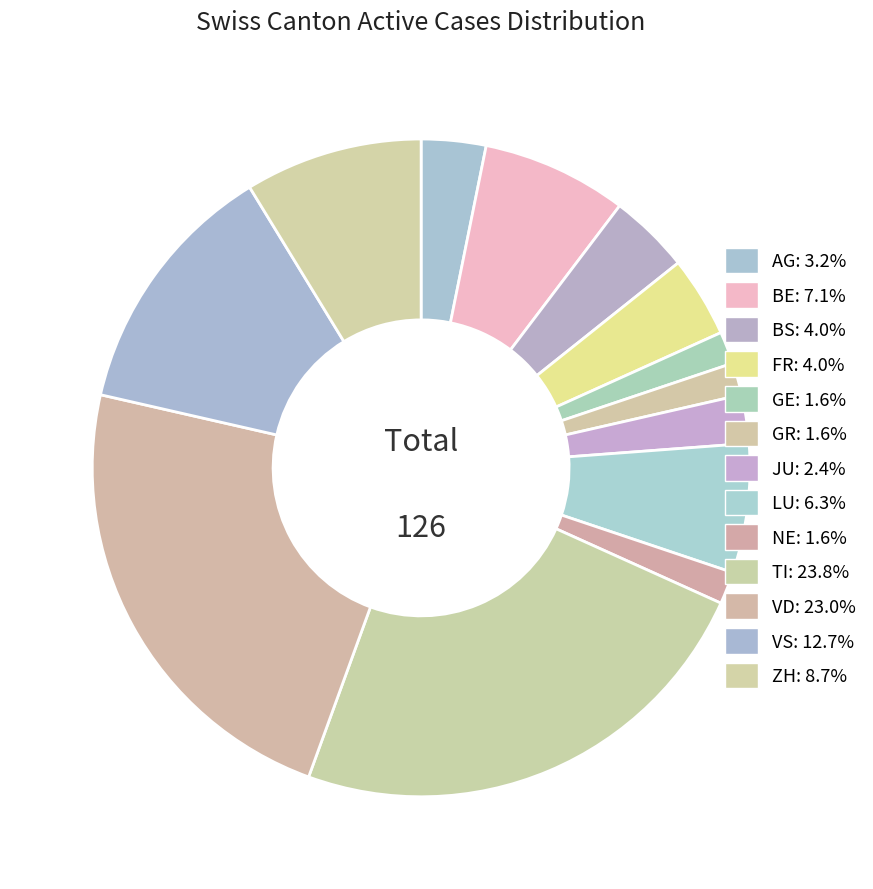

How many slices are in this pie chart?

13